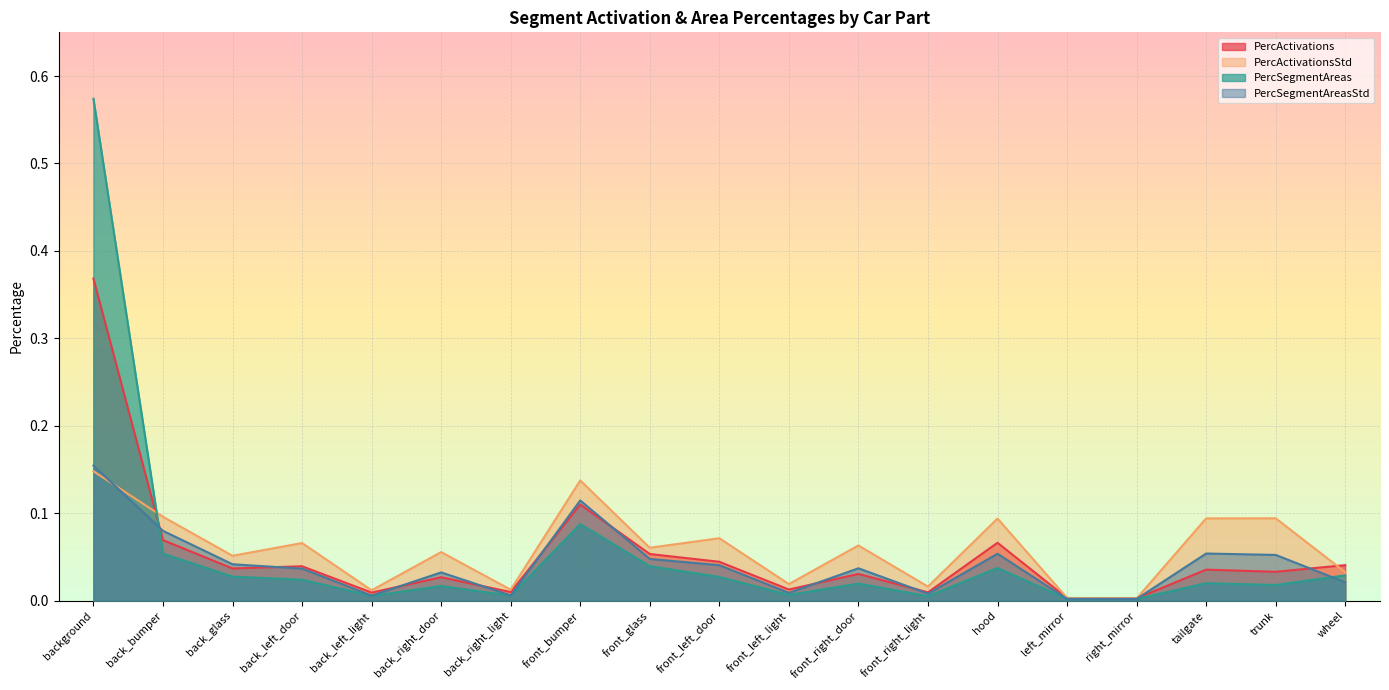

At which label is PercSegmentAreas closest to 0?

right_mirror